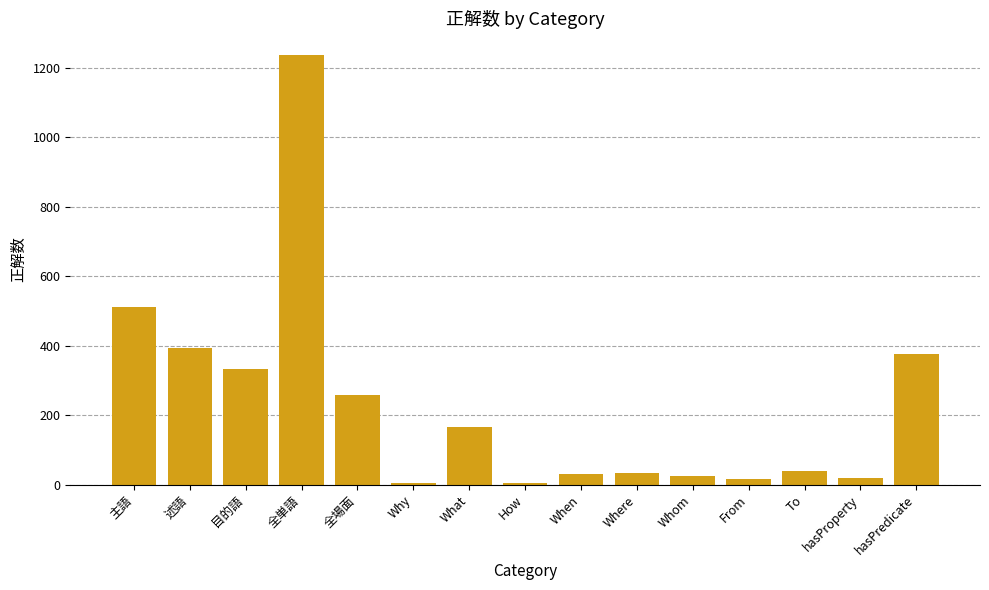

How many bars are there in total?

15